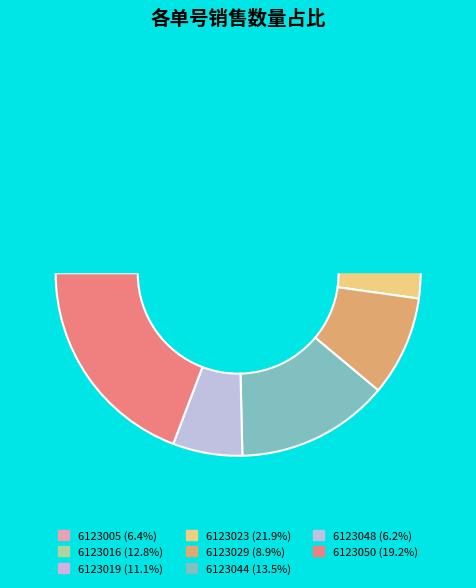

Which category has the biggest portion of the pie?

6123023